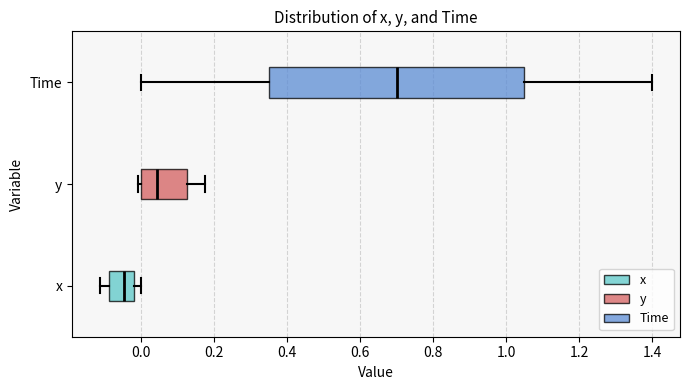

Reading bottom to top, read every box against the x-axis: the position of its median line, the range the box covers, and the ends of its whiskers. The values are not printed on the chart, so give them approximately, as read against the axis.

x: median -0.04, box -0.08 to -0.02, whiskers -0.12 to 0.00
y: median 0.04, box 0.00 to 0.12, whiskers 0.00 (just left of the box's left edge) to 0.18
Time: median 0.70, box 0.36 to 1.06, whiskers 0.00 to 1.40